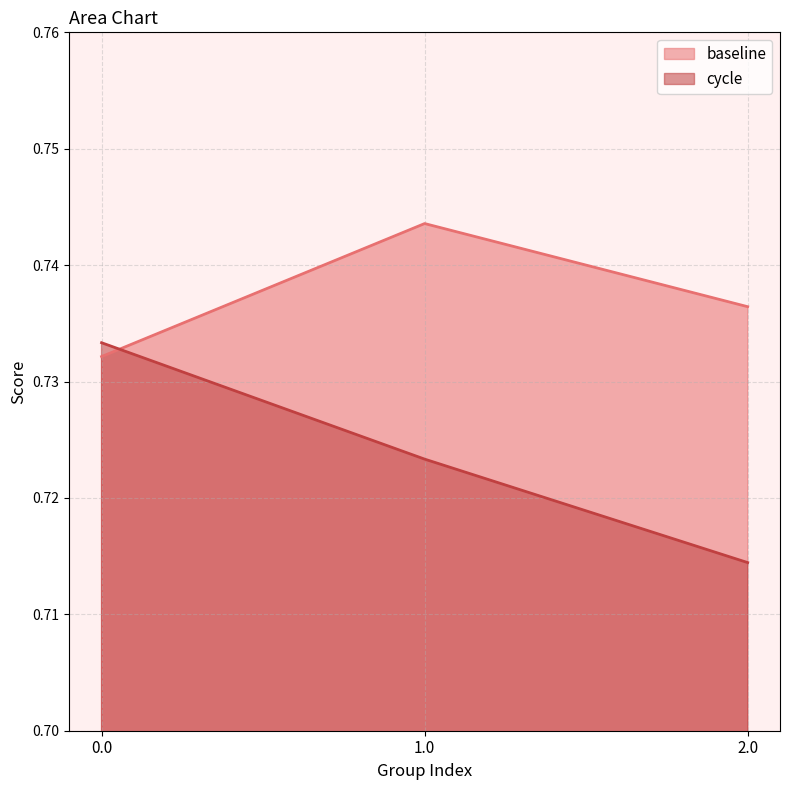

Rank the series by their maximum value, from highest to lowest.

baseline, cycle